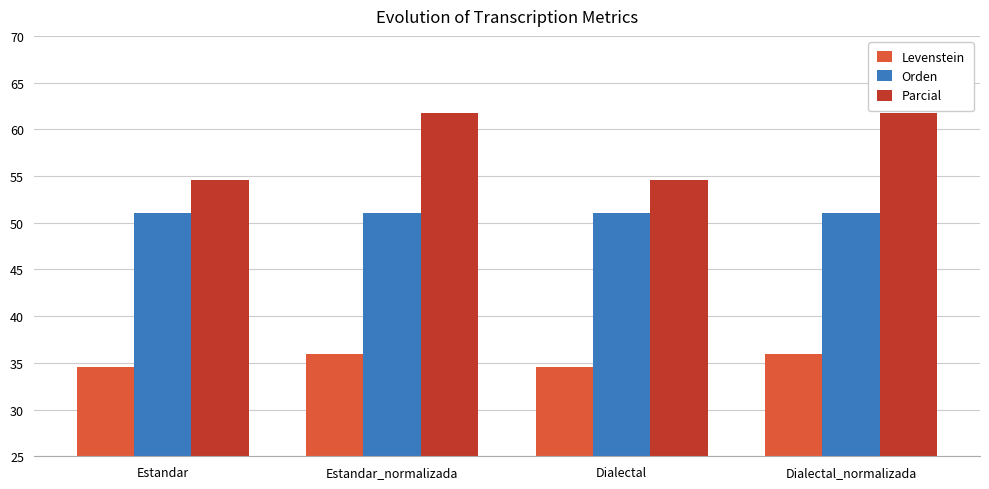

Is the value of Orden at Dialectal_normalizada greater than the value of Levenstein at Dialectal_normalizada?

Yes